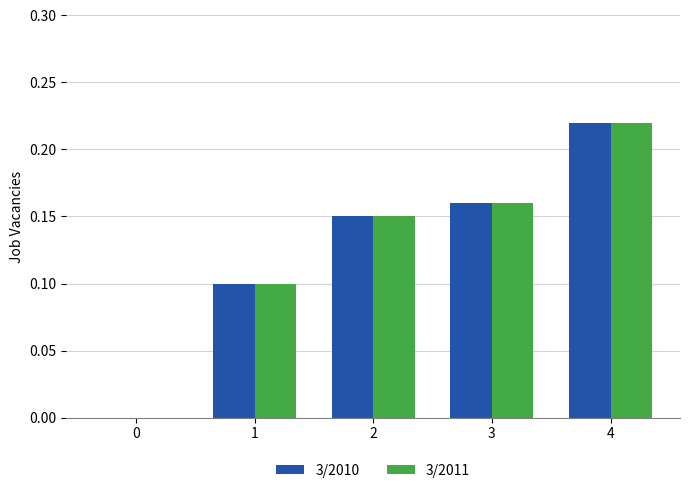

At which category is the sum across all series the highest?

4